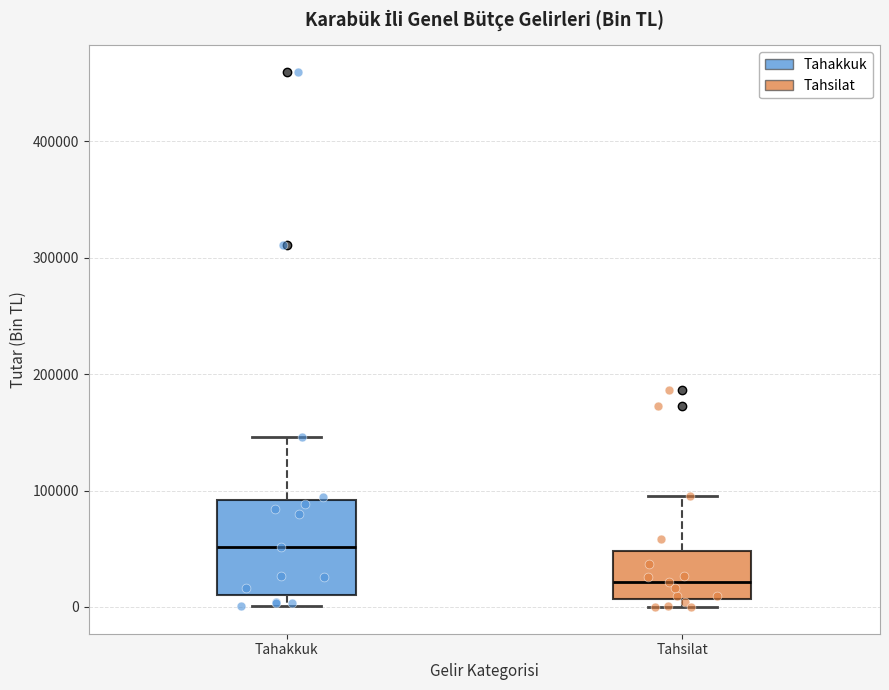

Which box's median line is the highest?

Tahakkuk